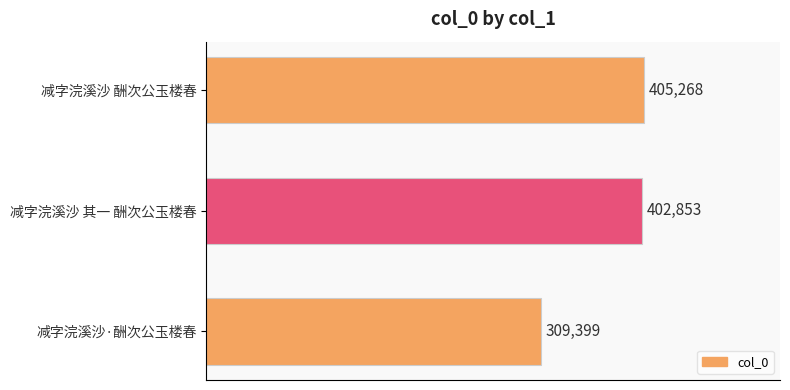

What is the difference between the maximum and minimum values?

95869